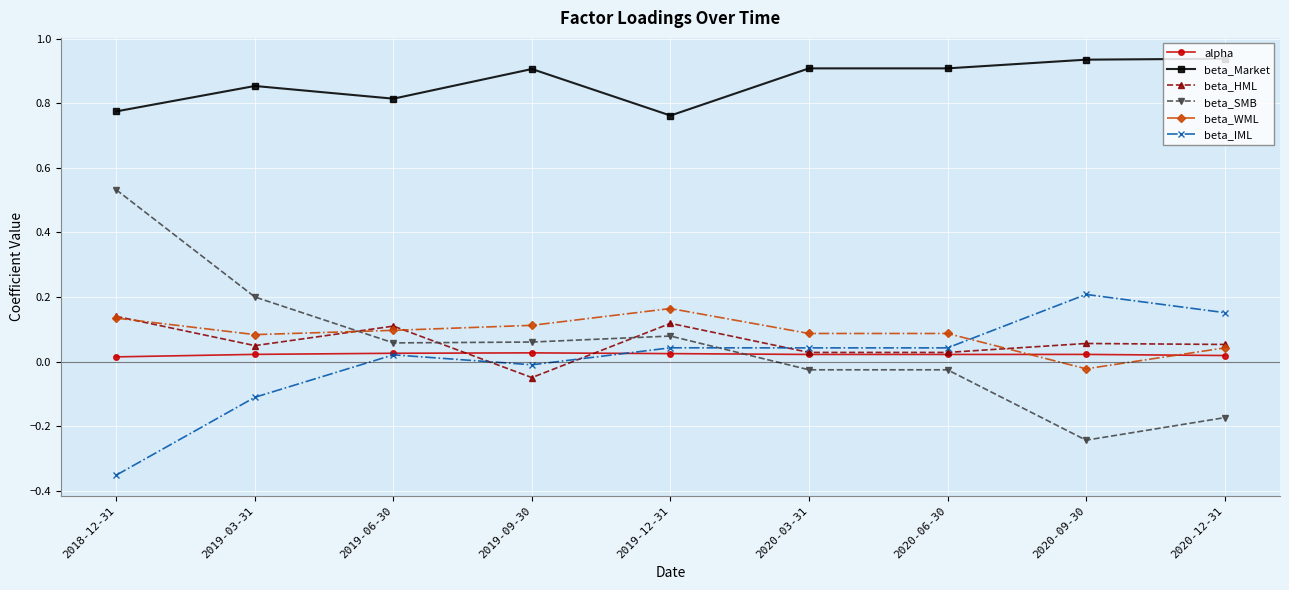

Is it true that beta_WML equals 0.0 at 2019-06-30?

False